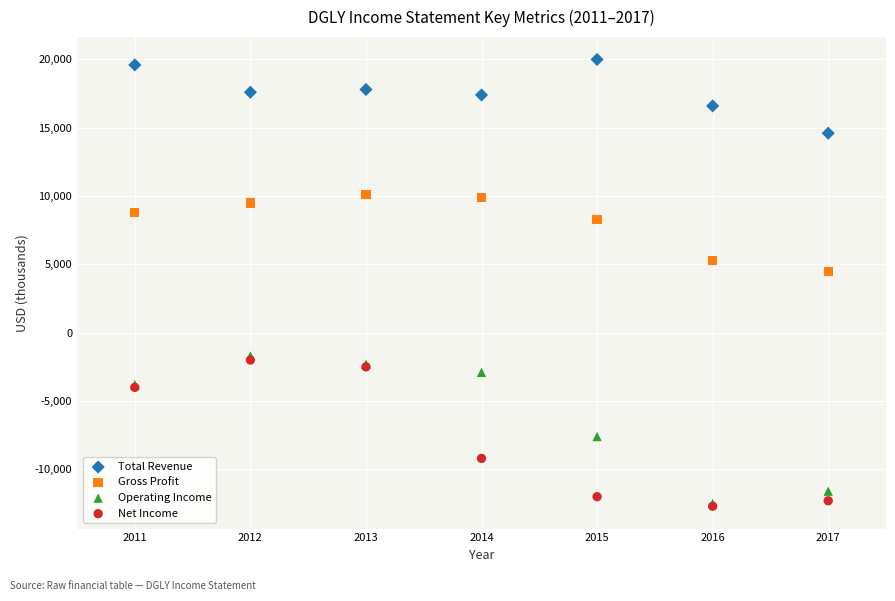

In the Operating Income series, what Y value is closest to -7100?

-7600